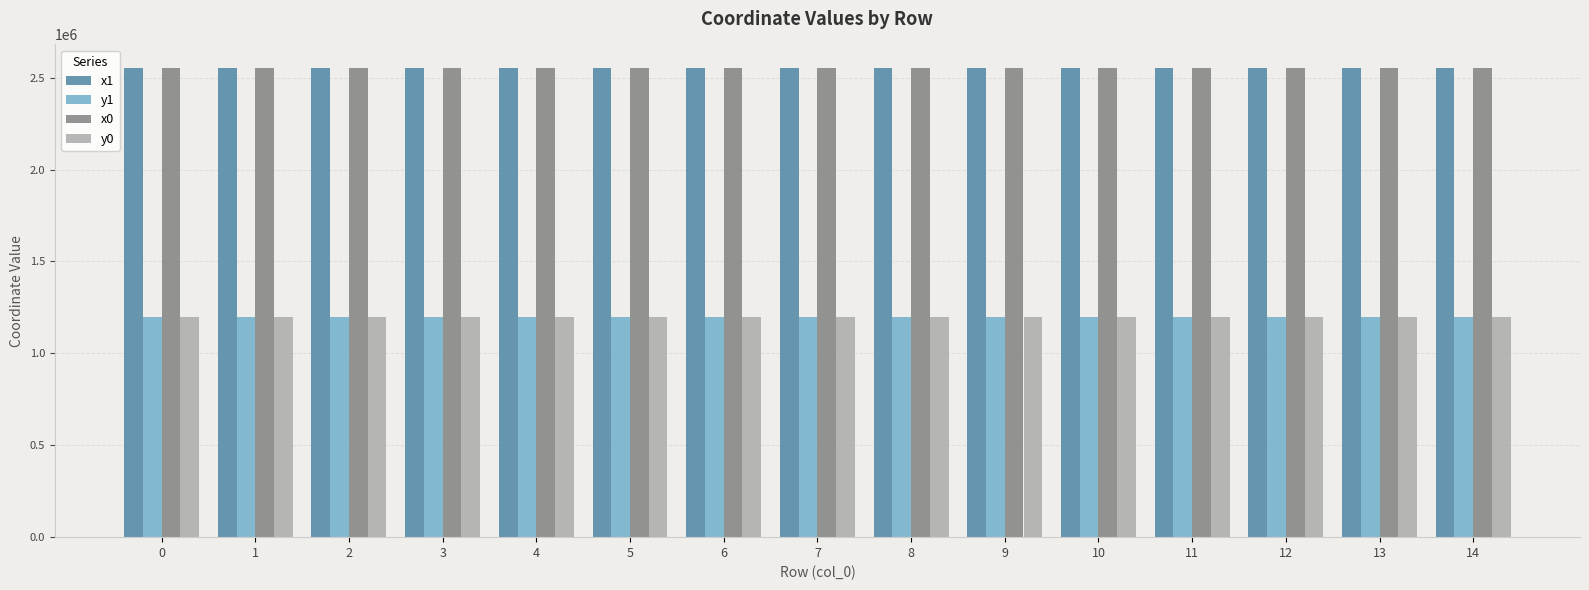

Are the bars grouped side by side (vs. stacked)?

Yes